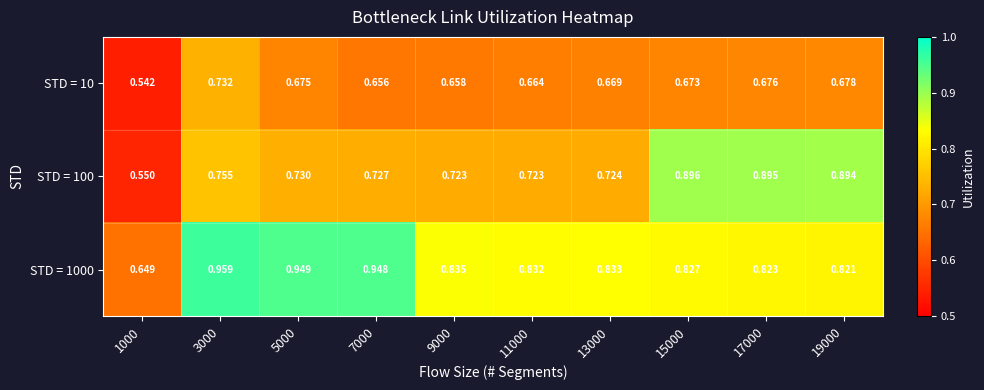

Is the value of STD = 1000 at 15000 greater than the value of STD = 100 at 19000?

No